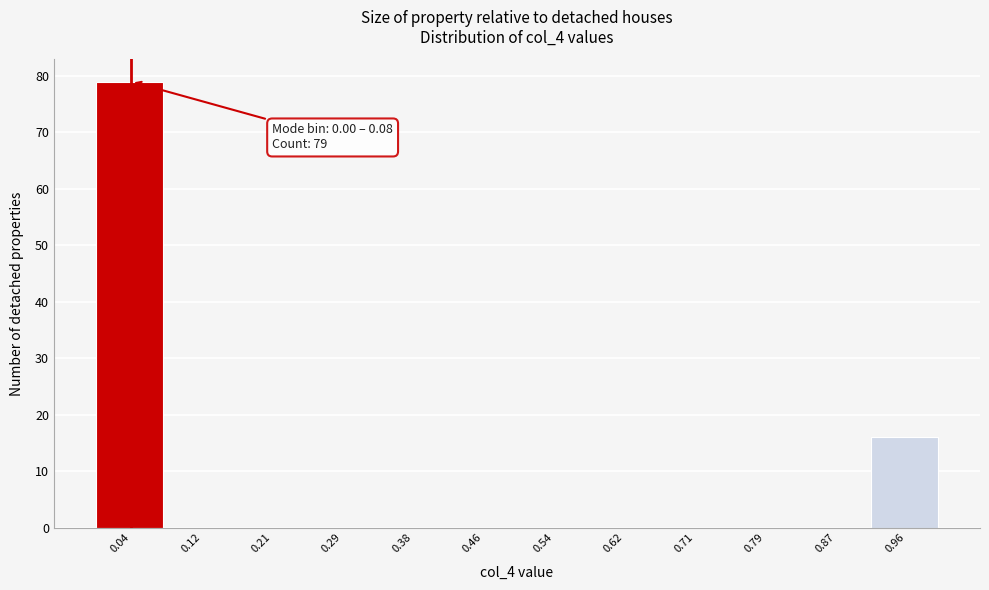

Which range on the x-axis has the tallest bar?

0.00 to 0.08